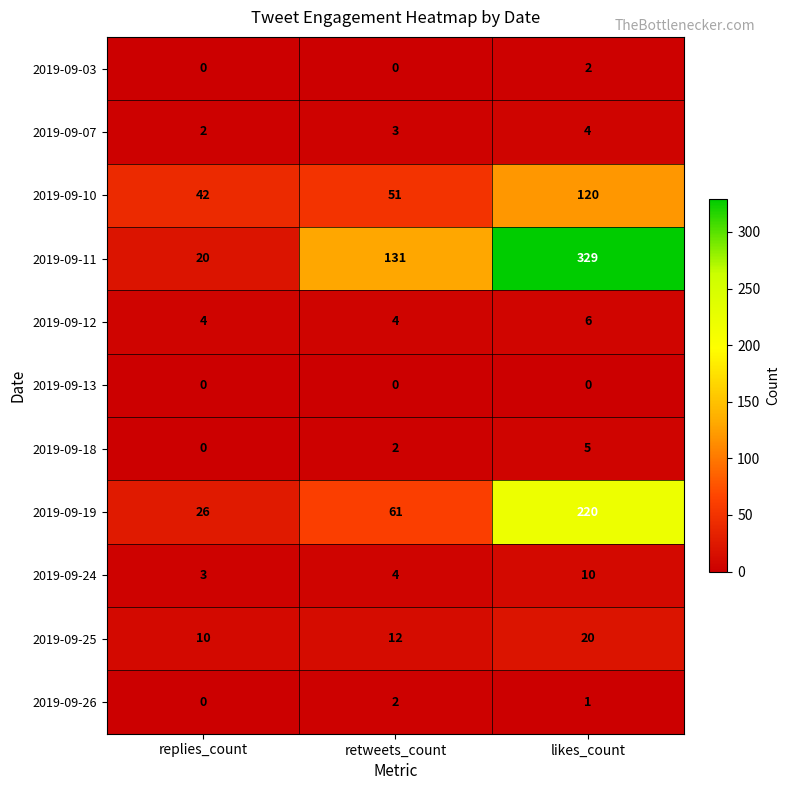

List the labels in order of 2019-09-10 value, largest first.

likes_count, retweets_count, replies_count